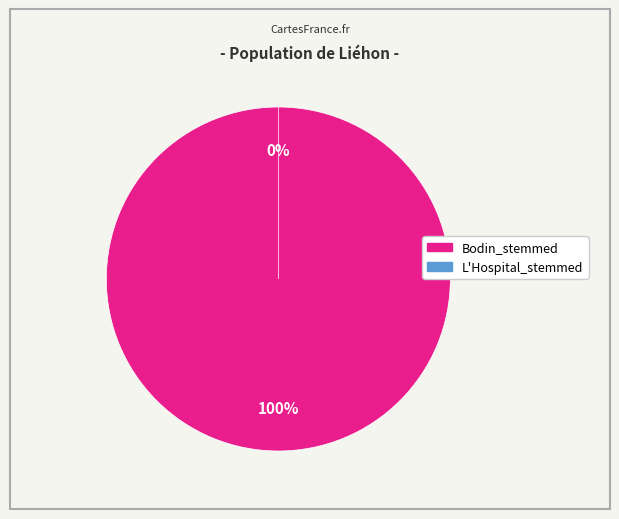

To the nearest percent, what is the difference between the L'Hospital_stemmed and Bodin_stemmed slice percentages?

100%